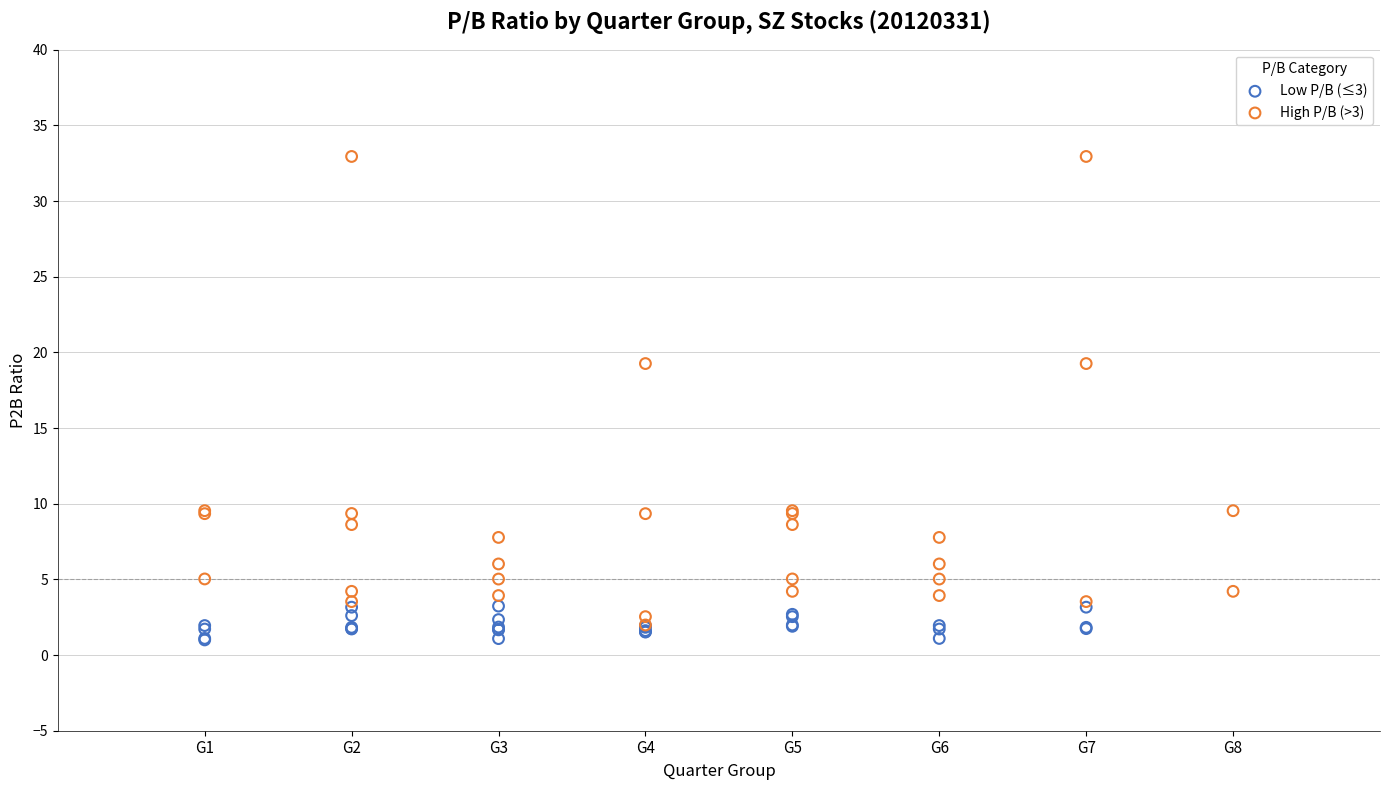

Which series contains the highest Y value?

High P/B (>3)